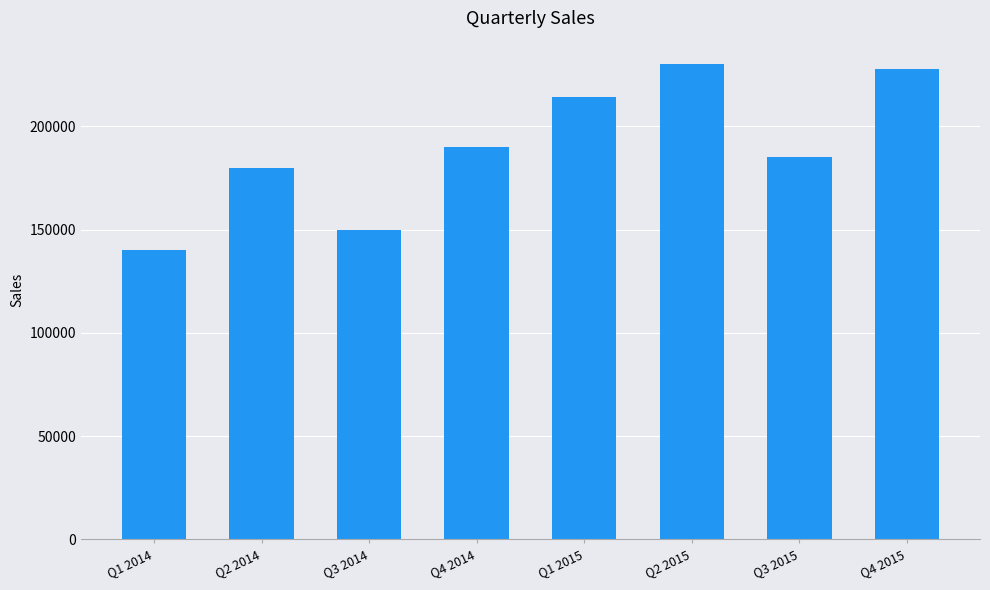

Reading left to right, extract all data points from this chart.

140000	180000	150000	190000	214000	230000	185000	228000